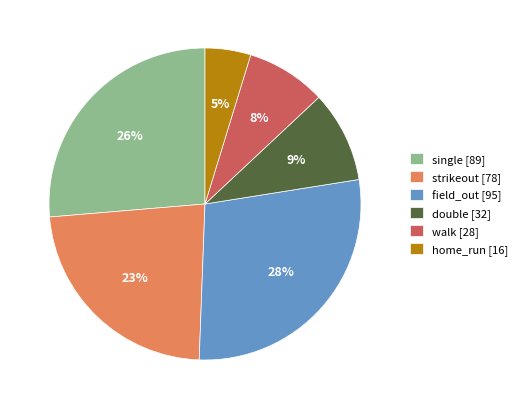

Which has a higher value, single [89] or strikeout [78]?

single [89]